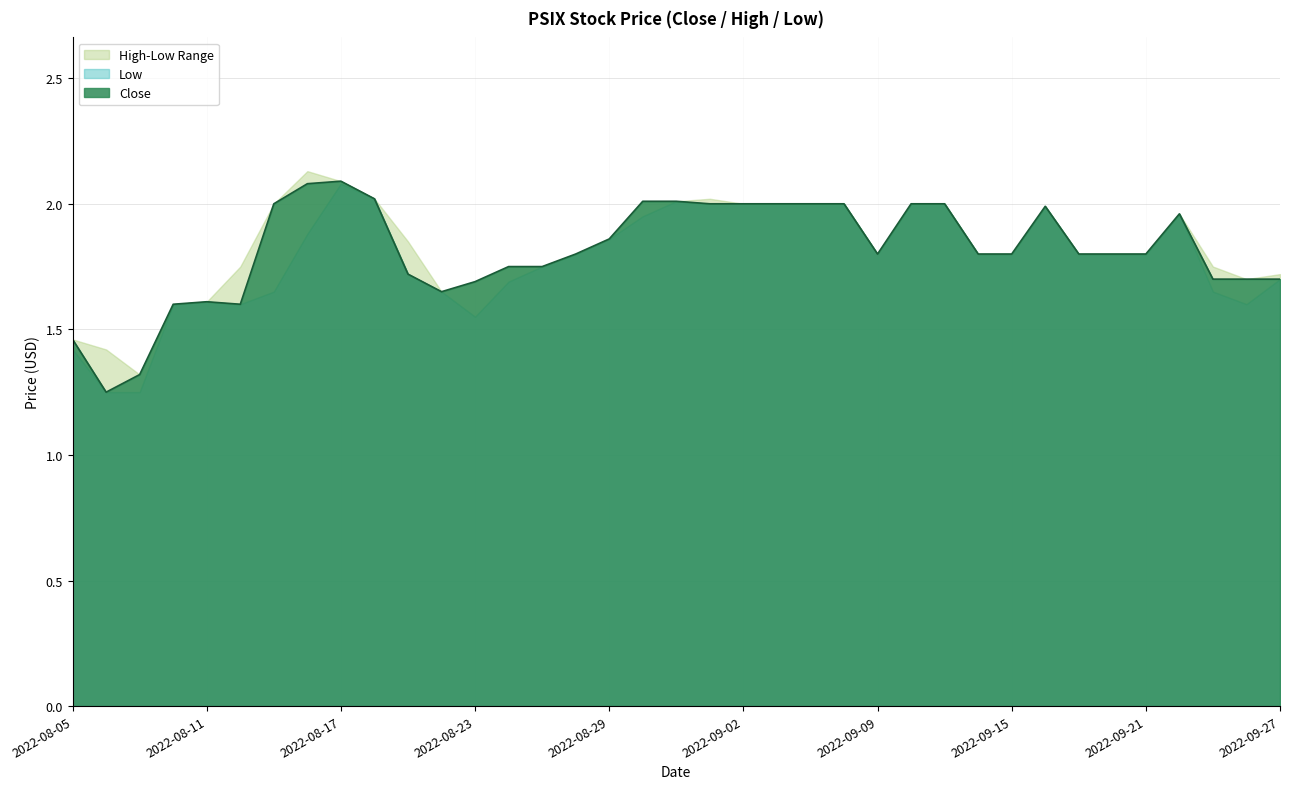

Reading right to left, extract all data points from this chart.

Close: 1.7	1.7	1.7	2.0	1.8	1.8	1.8	2.0	1.8	1.8	2.0	2.0	1.8	2.0	2.0	2.0	2.0	2.0	2.0	2.0	1.9	1.8	1.8	1.8	1.7	1.6	1.7	2.0	2.1	2.1	2.0	1.6	1.6	1.6	1.3	1.2	1.5
High: 1.7	1.7	1.8	2.0	1.8	1.8	1.8	2.0	1.8	1.8	2.0	2.0	1.8	2.0	2.0	2.0	2.0	2.0	2.0	2.0	1.9	1.8	1.8	1.8	1.7	1.6	1.9	2.0	2.1	2.1	2.0	1.8	1.6	1.6	1.3	1.4	1.5
Low: 1.7	1.6	1.6	2.0	1.8	1.8	1.8	2.0	1.8	1.8	2.0	2.0	1.8	2.0	2.0	2.0	2.0	2.0	2.0	2.0	1.9	1.8	1.8	1.7	1.5	1.6	1.7	2.0	2.1	1.9	1.6	1.6	1.6	1.6	1.2	1.2	1.4